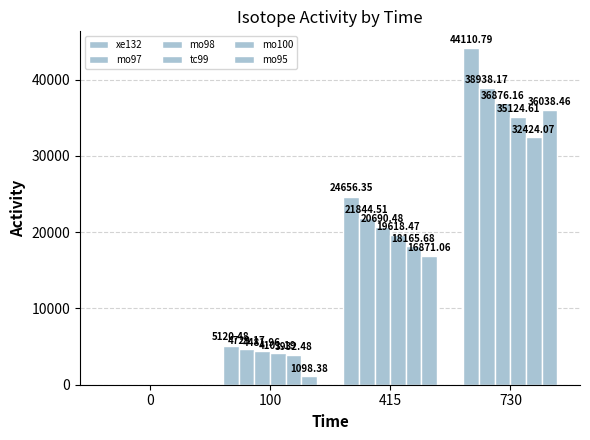

Reading left to right, transcribe all the data shown in this chart.

xe132: 0=0.0	100=5120.5	415=24656.4	730=44110.8
mo97: 0=0.0	100=4729.2	415=21844.5	730=38938.2
mo98: 0=0.0	100=4482.0	415=20690.5	730=36876.2
tc99: 0=0.0	100=4101.2	415=19618.5	730=35124.6
mo100: 0=0.0	100=3932.5	415=18165.7	730=32424.1
mo95: 0=0.0	100=1098.4	415=16871.1	730=36038.5